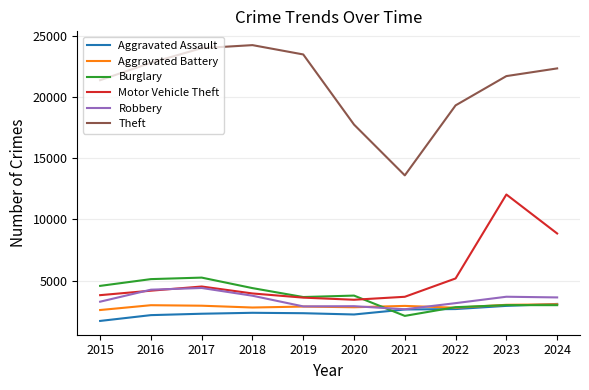

The value of Aggravated Battery at 2017 is 4888. True or false?

False